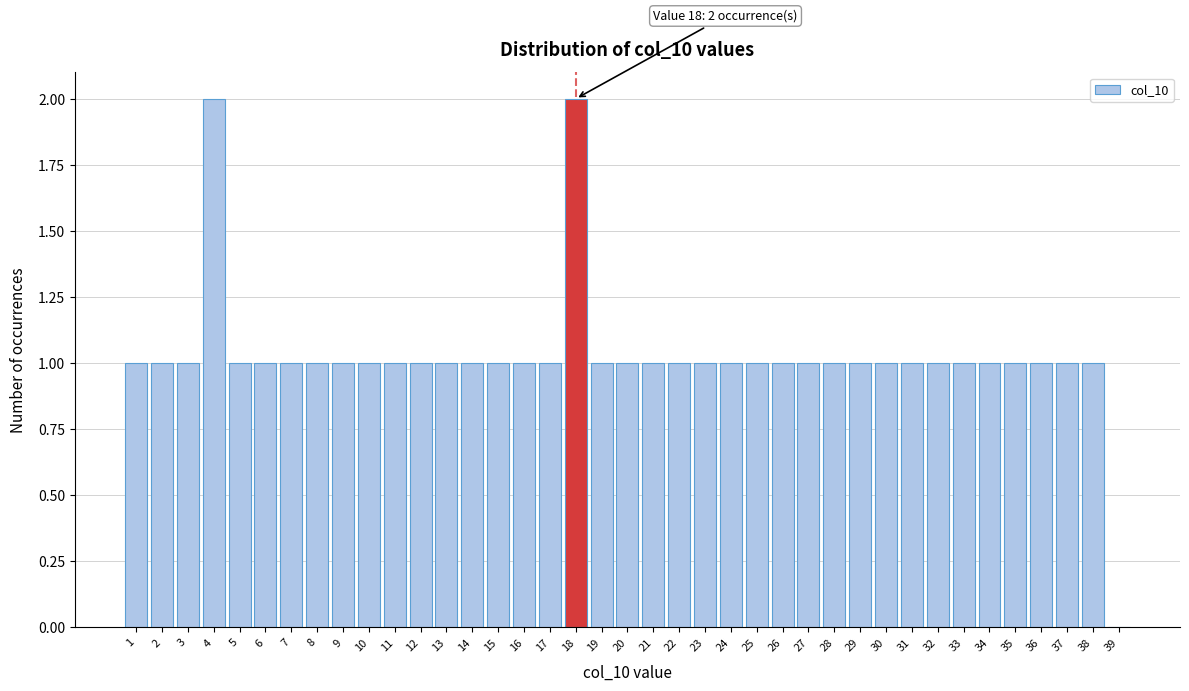

The value at 5 is 0. True or false?

False